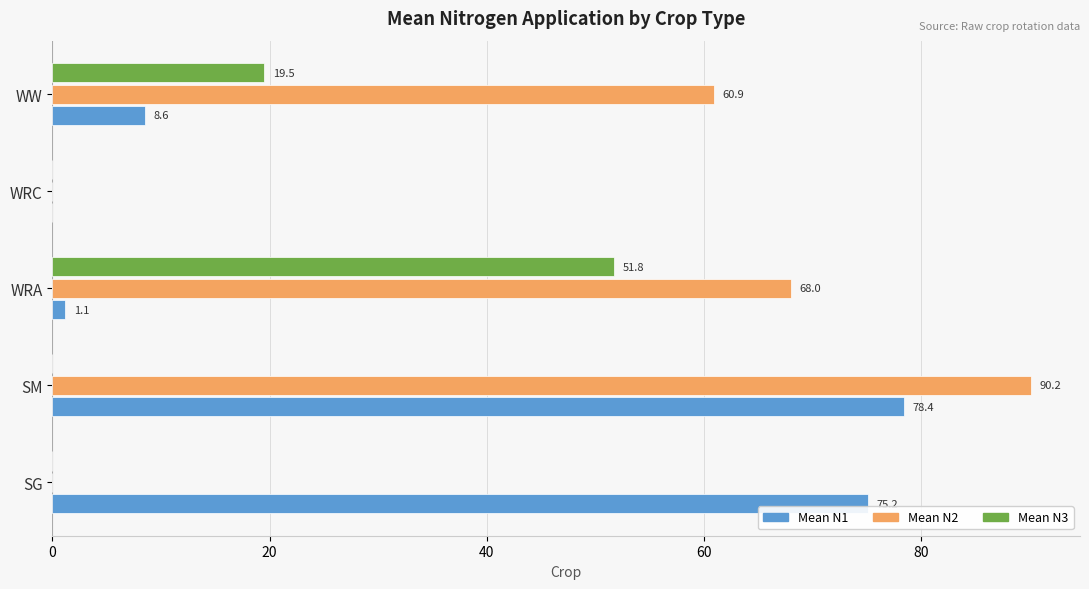

Which series changed the most between SM and WW?

Mean N1